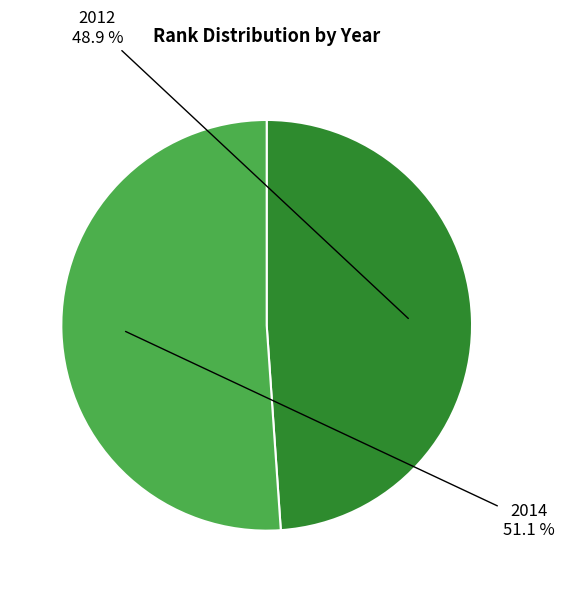

What is the smallest slice in the pie chart?

2012